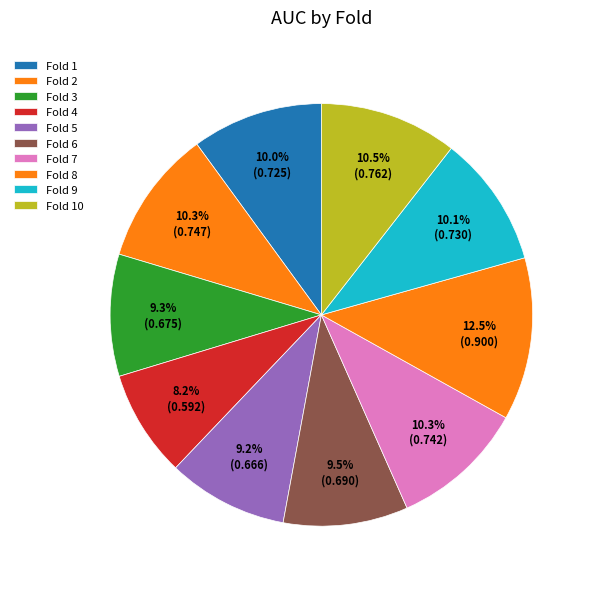

To the nearest percent, what is the combined percentage of Fold 9 and Fold 8?

23%